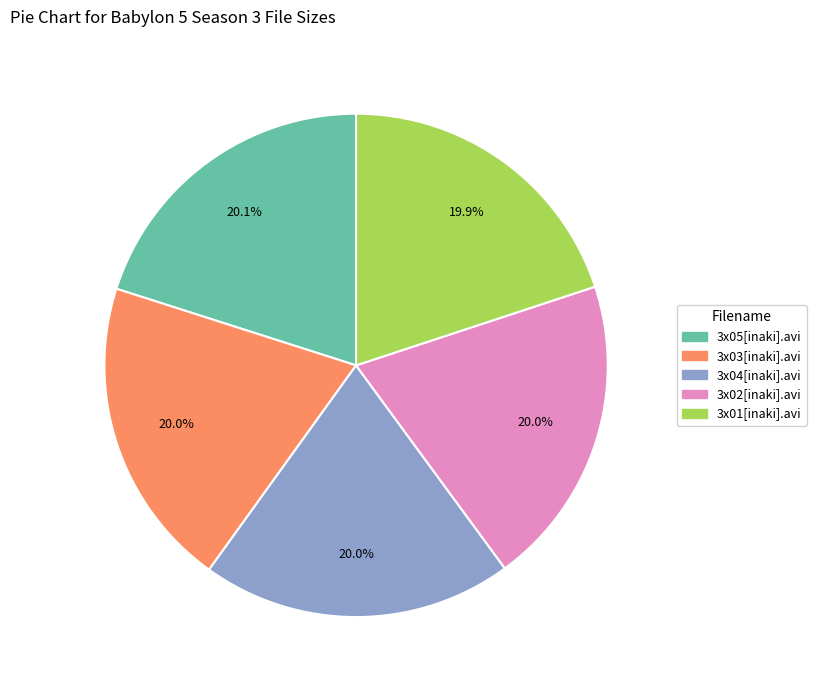

Approximately how many times larger is the value at 3x01[inaki].avi compared to 3x02[inaki].avi?

1.0